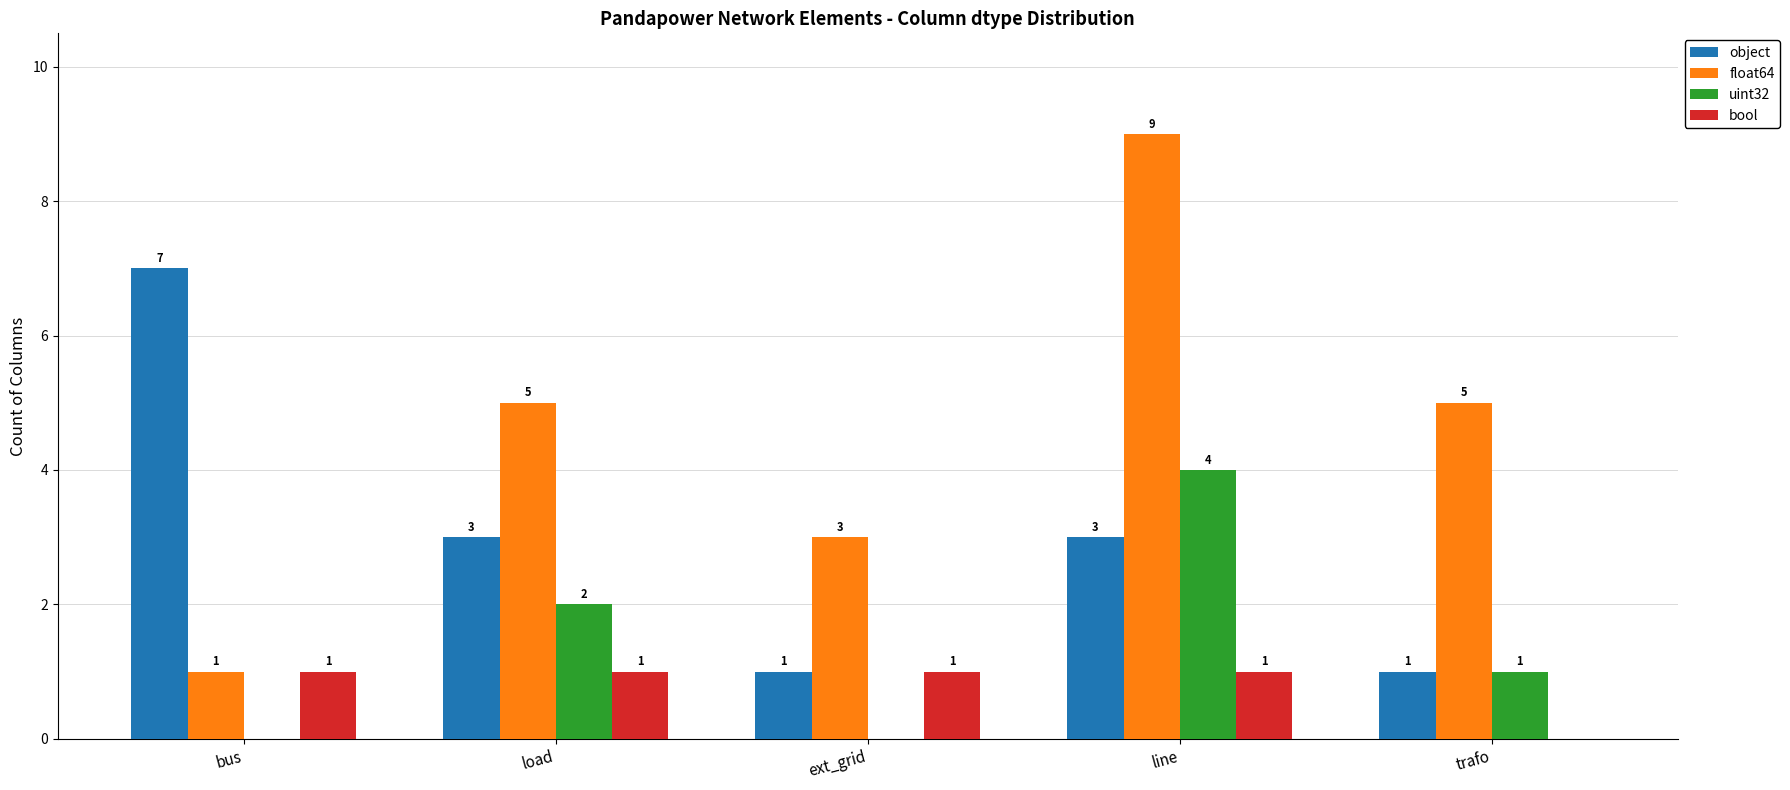

At which category is the sum across all series the highest?

line